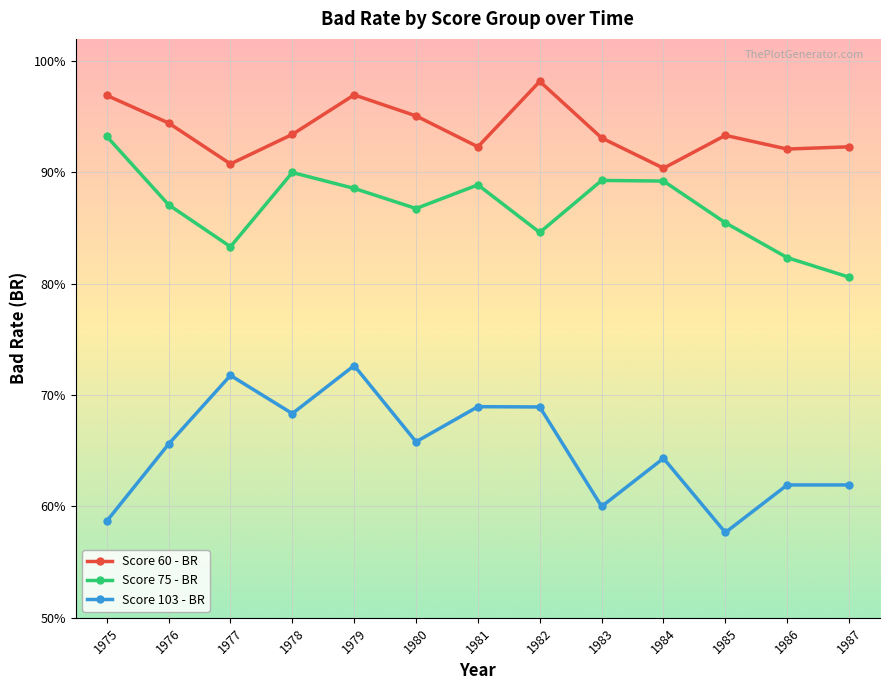

Which series has the largest range (max minus min)?

Score 103 - BR